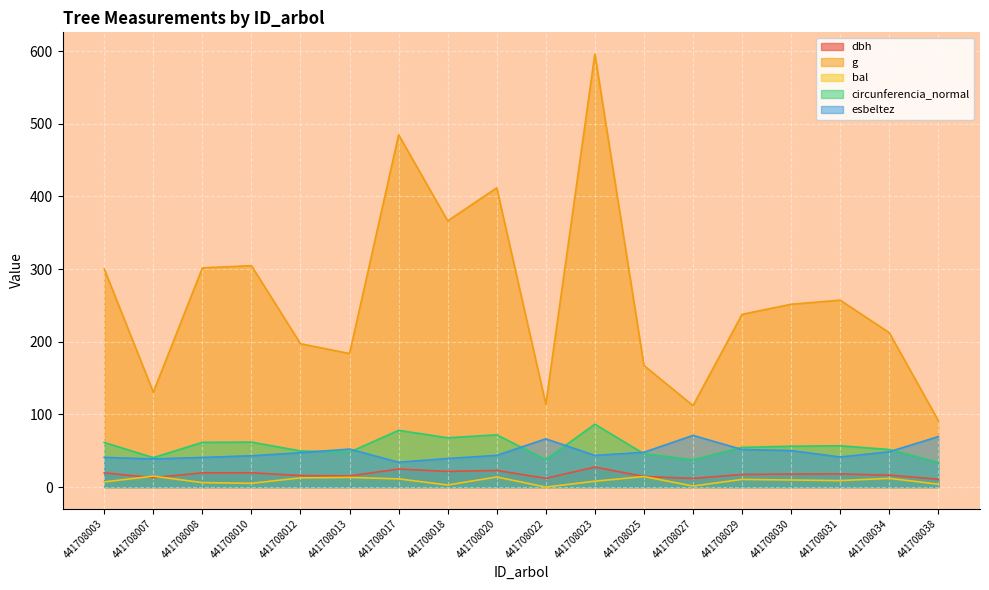

Reading right to left, extract all data points from this chart.

dbh: 441708038=10.8	441708034=16.4	441708031=18.1	441708030=17.9	441708029=17.4	441708027=11.9	441708025=14.6	441708023=27.6	441708022=12.1	441708020=22.9	441708018=21.6	441708017=24.9	441708013=15.3	441708012=15.8	441708010=19.7	441708008=19.6	441708007=12.9	441708003=19.6
g: 441708038=91.6	441708034=212.5	441708031=257.3	441708030=251.7	441708029=237.8	441708027=112.2	441708025=167.4	441708023=596.1	441708022=114.0	441708020=411.9	441708018=366.4	441708017=485.0	441708013=183.8	441708012=197.3	441708010=304.8	441708008=301.7	441708007=130.7	441708003=300.2
bal: 441708038=4.0	441708034=12.0	441708031=8.9	441708030=9.8	441708029=10.6	441708027=1.4	441708025=14.5	441708023=8.1	441708022=0.0	441708020=13.9	441708018=2.9	441708017=11.3	441708013=13.3	441708012=12.7	441708010=5.2	441708008=6.2	441708007=15.0	441708003=7.1
circunferencia_normal: 441708038=33.9	441708034=51.7	441708031=56.9	441708030=56.2	441708029=54.7	441708027=37.5	441708025=45.9	441708023=86.5	441708022=37.9	441708020=71.9	441708018=67.9	441708017=78.1	441708013=48.1	441708012=49.8	441708010=61.9	441708008=61.6	441708007=40.5	441708003=61.4
esbeltez: 441708038=69.4	441708034=48.6	441708031=41.4	441708030=50.3	441708029=51.7	441708027=71.1	441708025=48.0	441708023=43.6	441708022=66.4	441708020=43.7	441708018=39.4	441708017=34.2	441708013=52.3	441708012=47.3	441708010=43.1	441708008=40.8	441708007=38.8	441708003=40.9